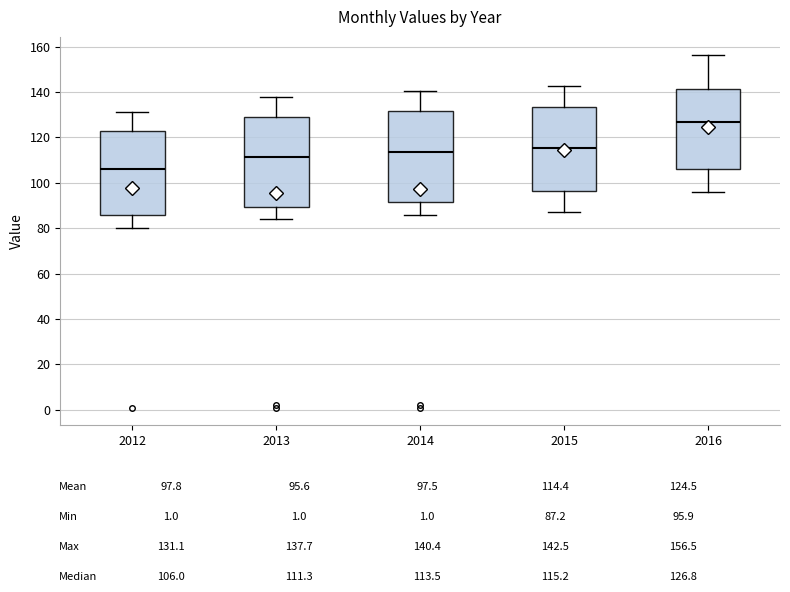

Reading left to right, read every box against the y-axis: the position of its median line, the range the box covers, and the ends of its whiskers. The values are not printed on the chart, so give them approximately, as read against the axis.

2012: median 106, box 86 to 122, whiskers 80 to 132
2013: median 112, box 90 to 128, whiskers 84 to 138
2014: median 114, box 92 to 132, whiskers 86 to 140
2015: median 116, box 96 to 134, whiskers 88 to 142
2016: median 126, box 106 to 142, whiskers 96 to 156